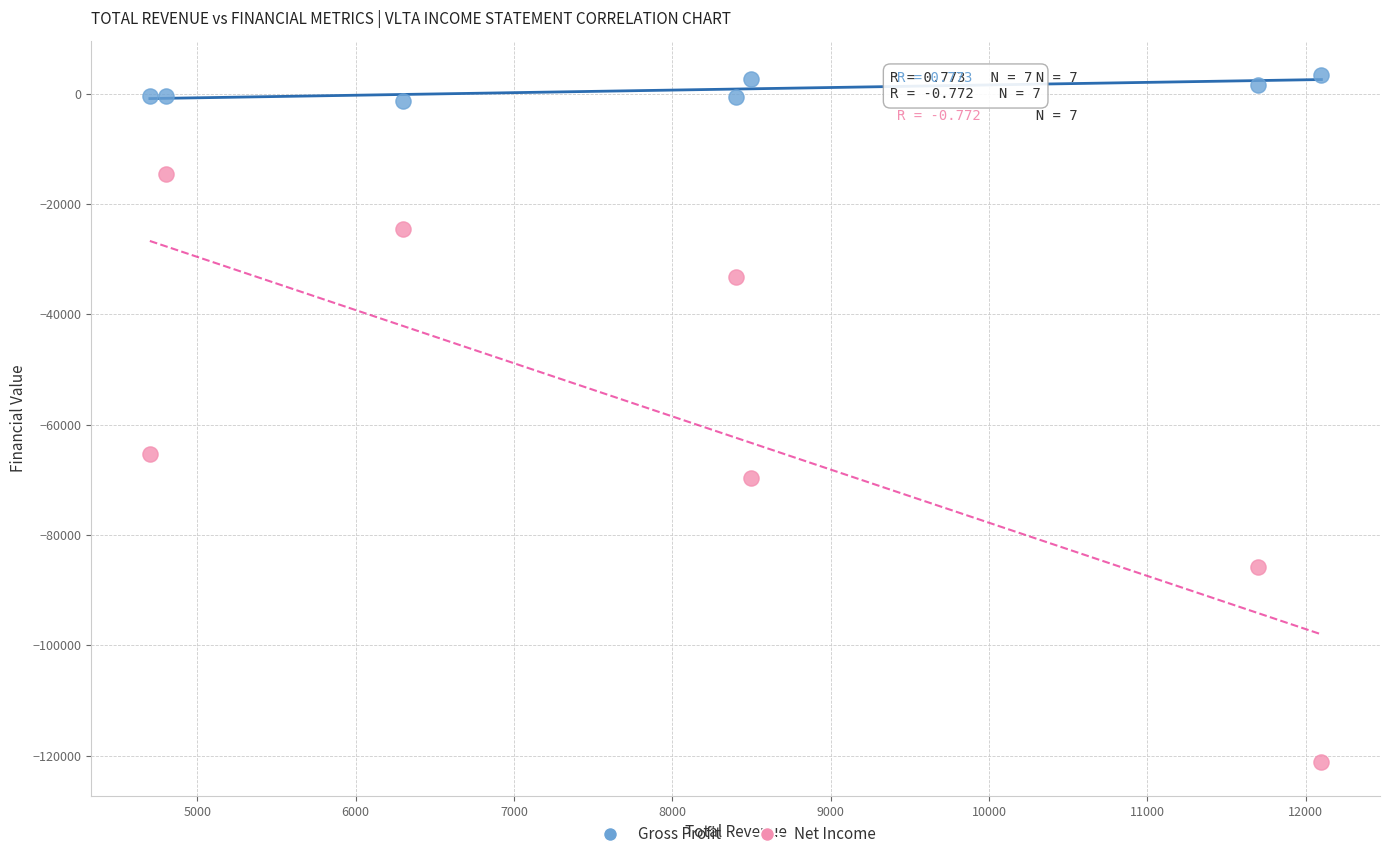

Across all series, what Y value is closest to -58850?

-65300